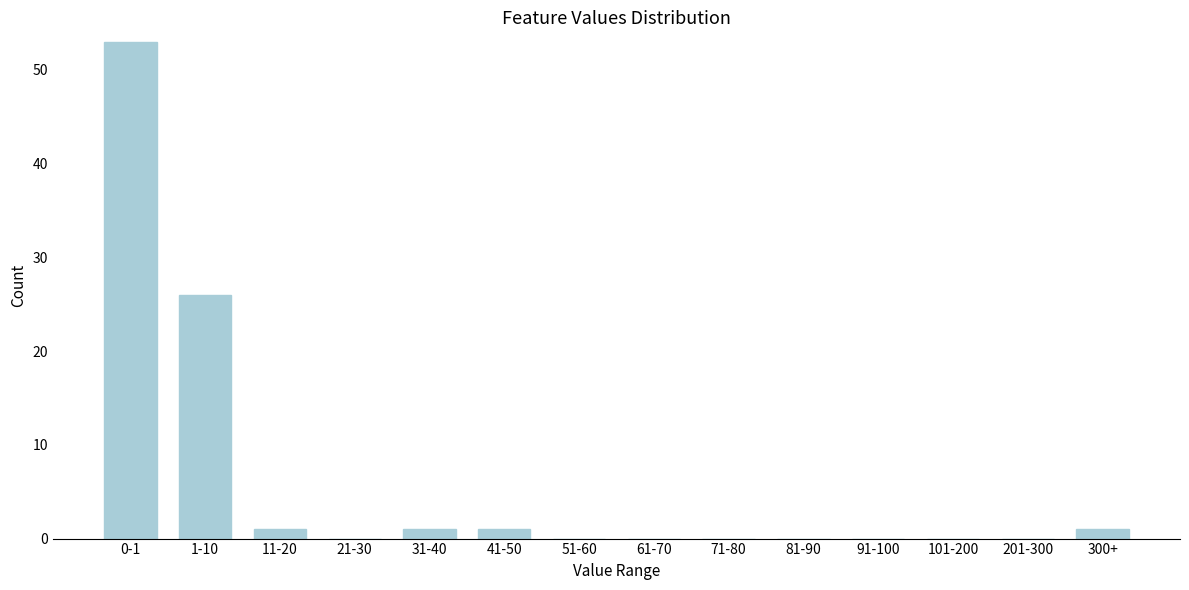

Reading left to right, transcribe all the data shown in this chart.

0-1=53	1-10=26	11-20=1	21-30=0	31-40=1	41-50=1	51-60=0	61-70=0	71-80=0	81-90=0	91-100=0	101-200=0	201-300=0	300+=1